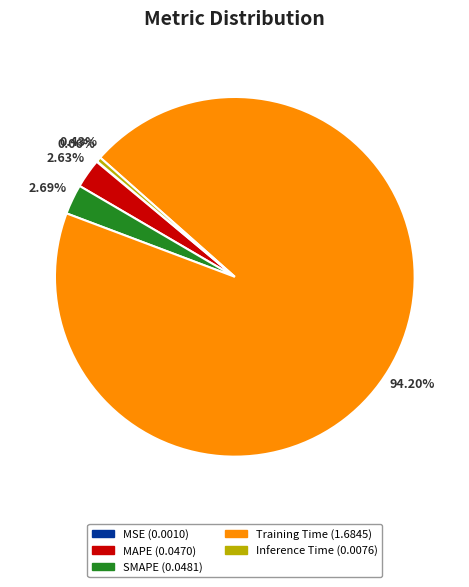

Which category has the biggest portion of the pie?

Training Time